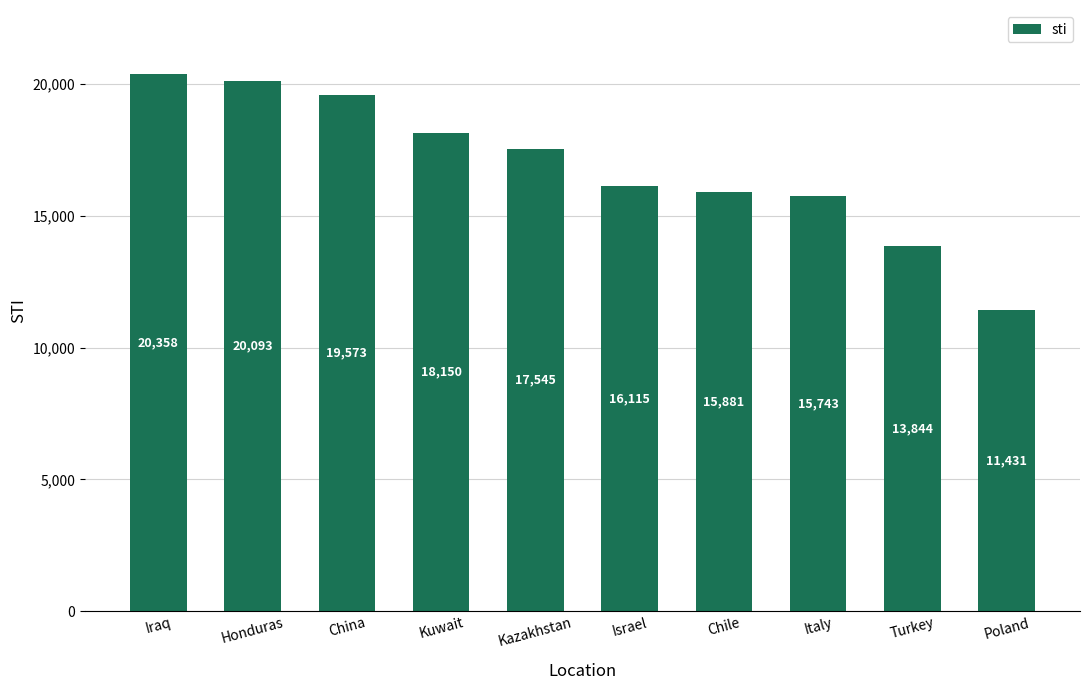

What position from the left is Kuwait?

4